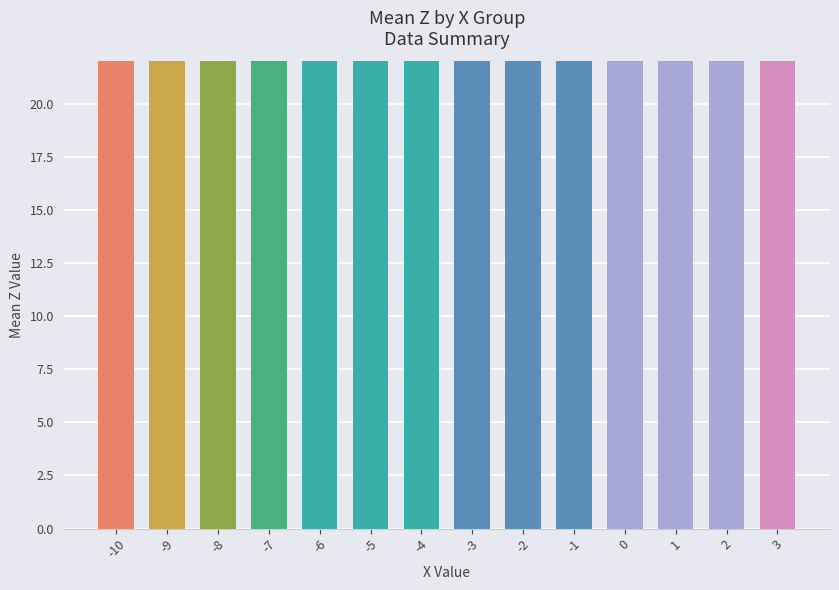

Which category has the highest value across all series?

-10